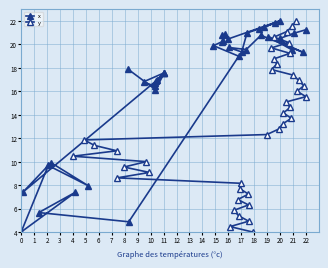

Which series has the largest range (max minus min)?

x